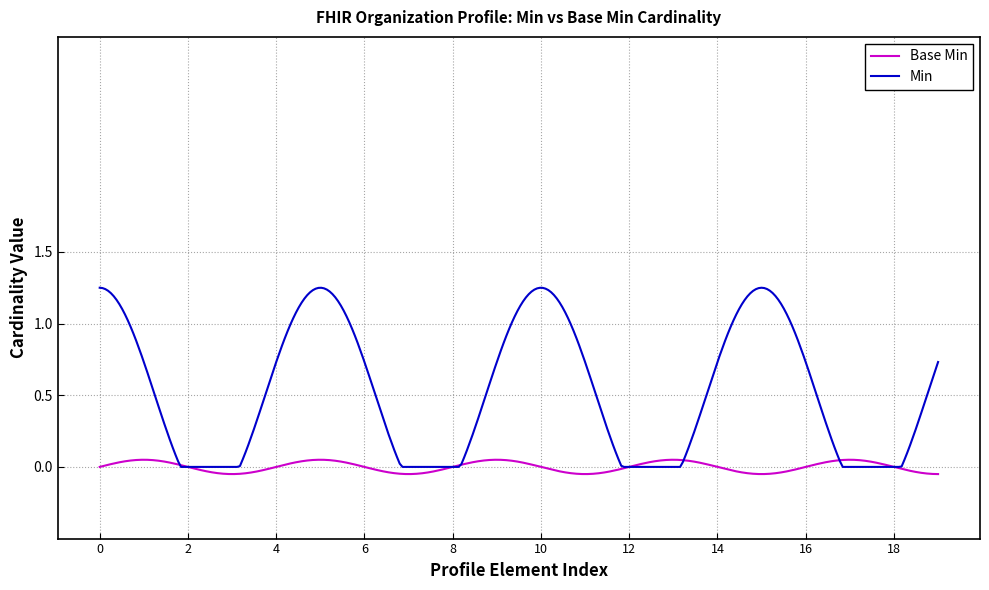

Which series has the largest total across all categories?

Min